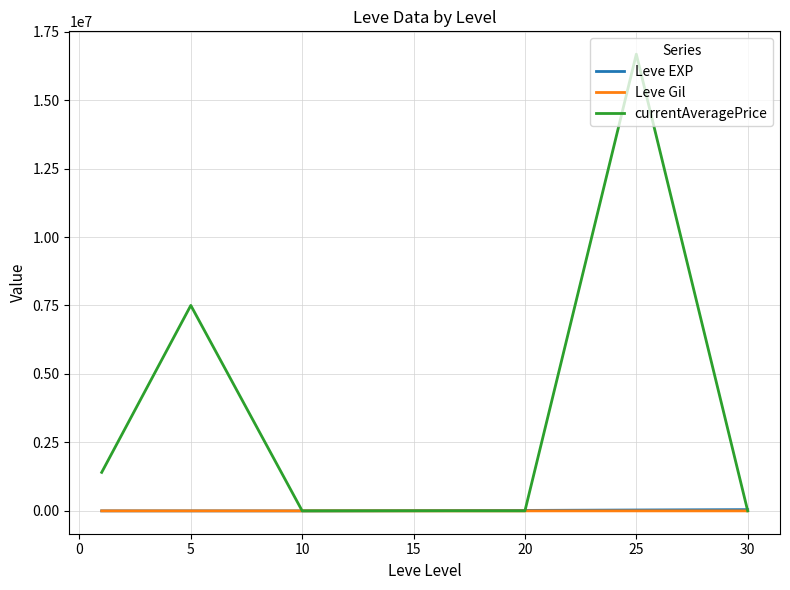

Which series has the largest range (max minus min)?

currentAveragePrice